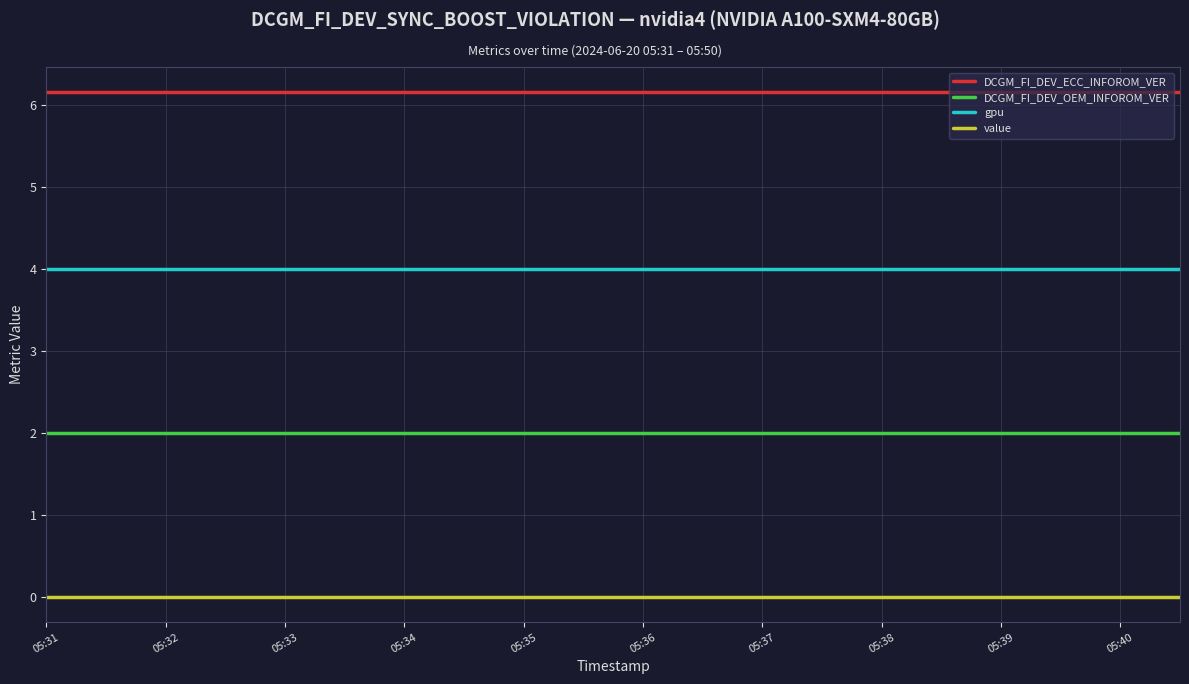

List the series in order of their overall mean, lowest first.

value, DCGM_FI_DEV_OEM_INFOROM_VER, gpu, DCGM_FI_DEV_ECC_INFOROM_VER